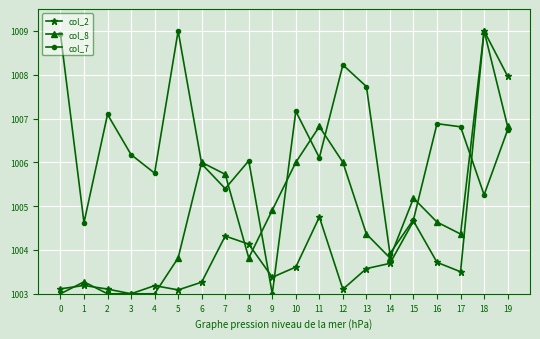

What is the difference between the highest and lowest values at 15?

0.5